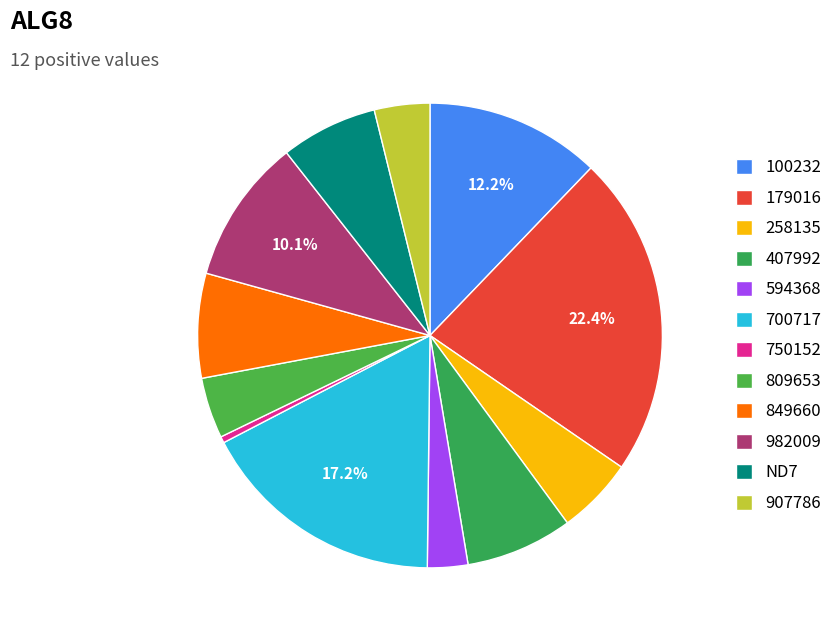

What portion of the pie excludes ND7?

93.3%